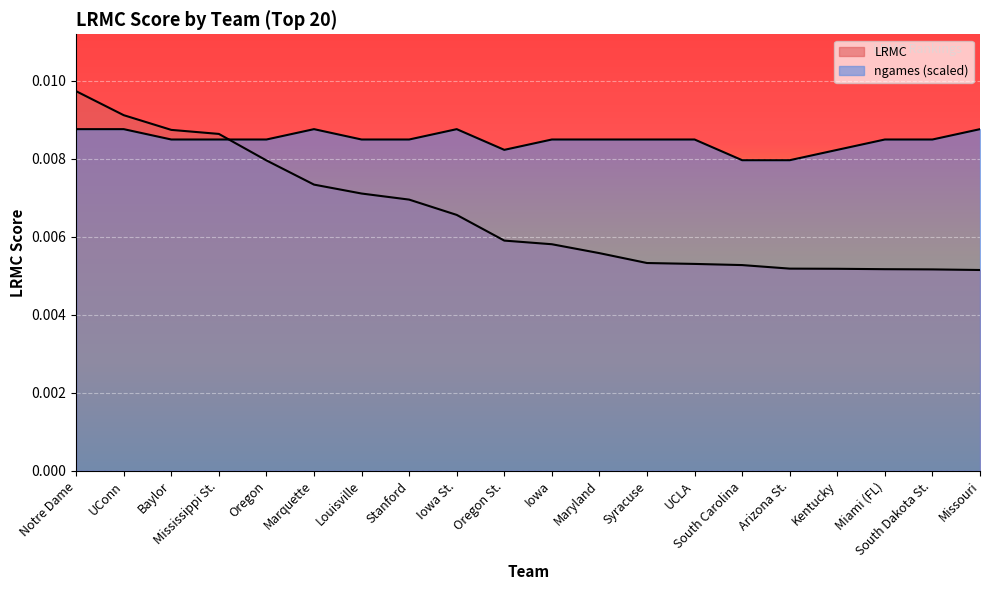

At Oregon St., list the series in order from smallest to largest.

LRMC, ngames